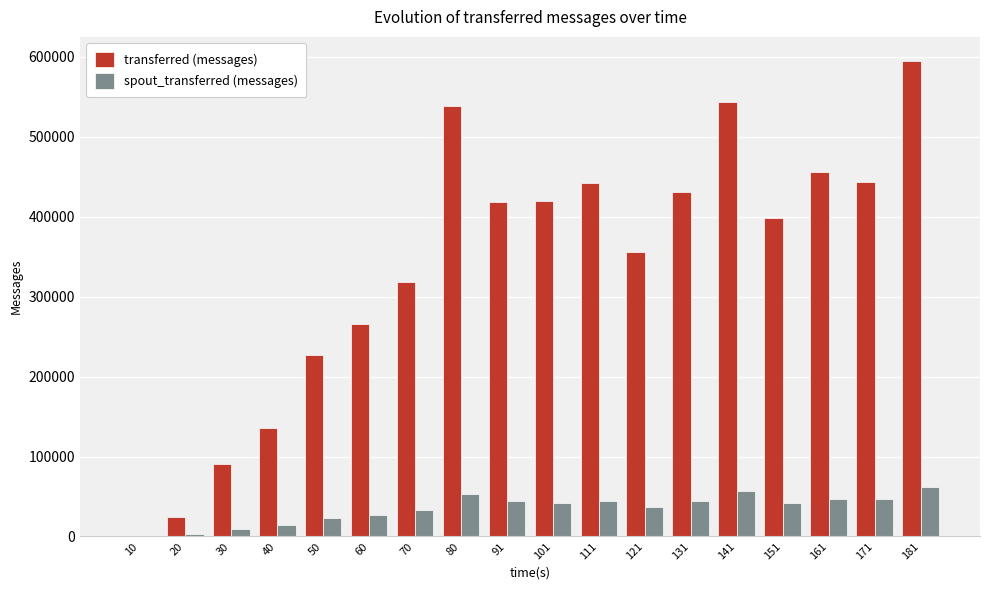

Which series has the largest total across all categories?

transferred (messages)